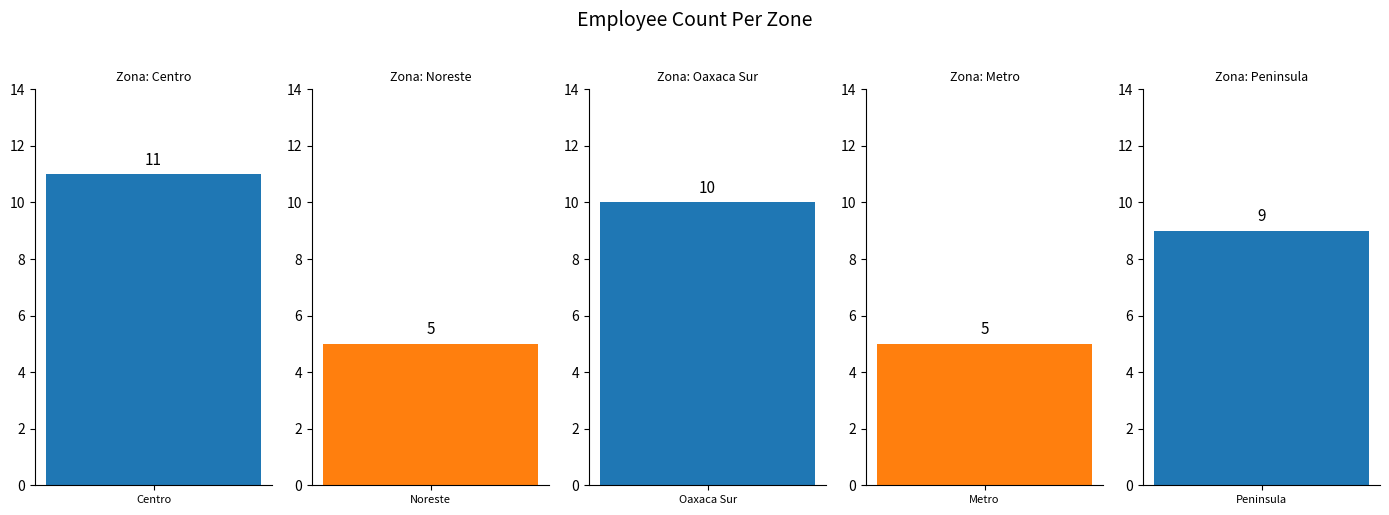

What is the sum of all values?

40